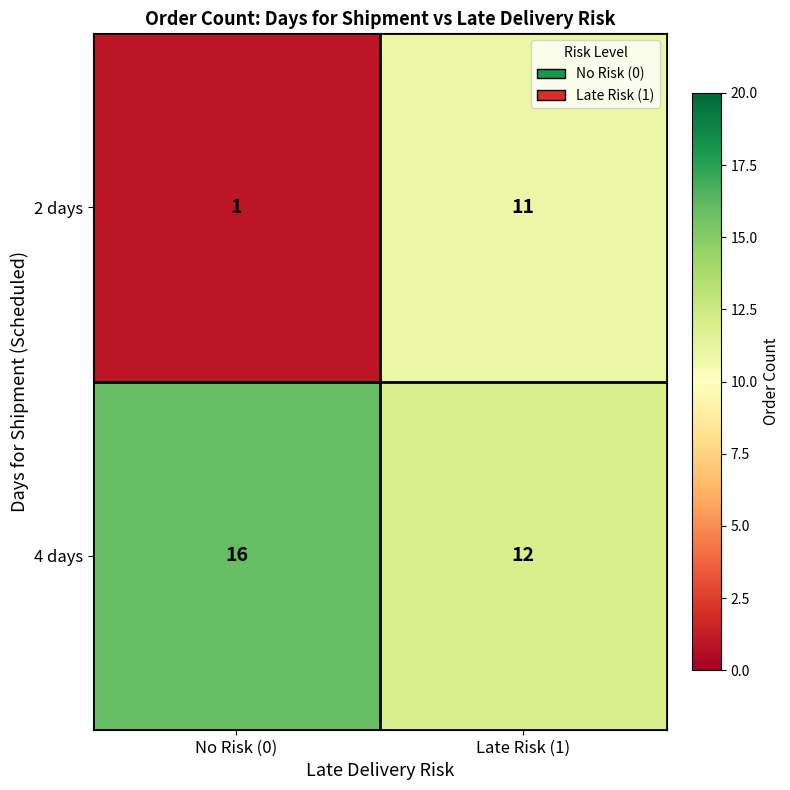

What is the sum of all 2 days values?

12